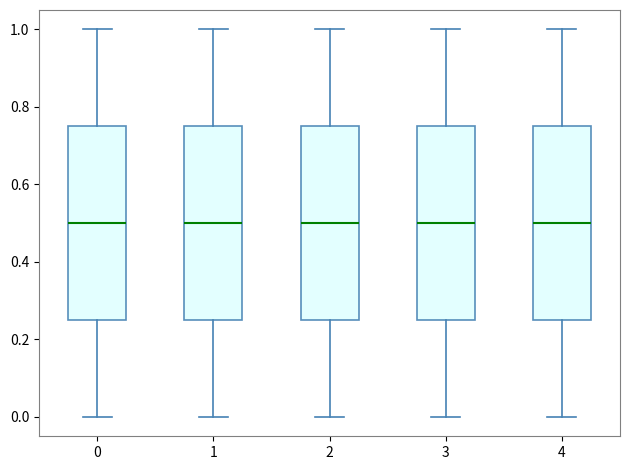

Reading left to right, read every box against the y-axis: the position of its median line, the range the box covers, and the ends of its whiskers. The values are not printed on the chart, so give them approximately, as read against the axis.

0: median 0.50, box 0.26 to 0.76, whiskers 0.00 to 1.00
1: median 0.50, box 0.26 to 0.76, whiskers 0.00 to 1.00
2: median 0.50, box 0.26 to 0.76, whiskers 0.00 to 1.00
3: median 0.50, box 0.26 to 0.76, whiskers 0.00 to 1.00
4: median 0.50, box 0.26 to 0.76, whiskers 0.00 to 1.00